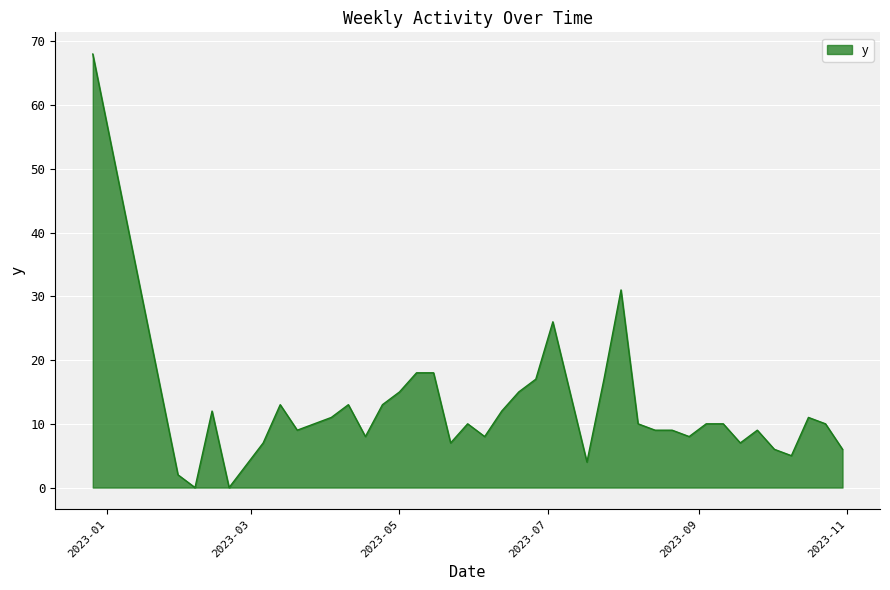

What is the average value?

12